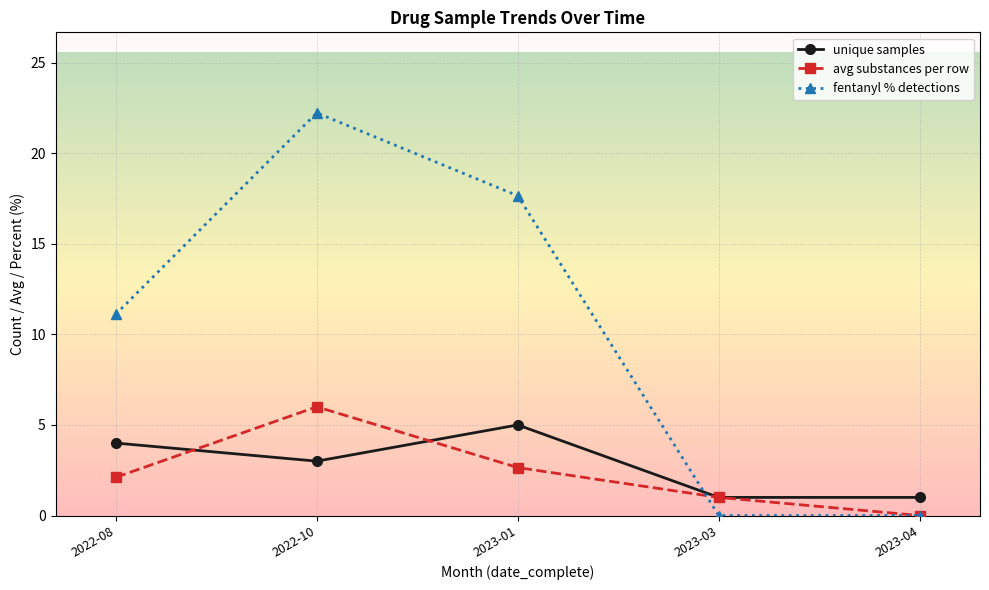

How many series are shown in this chart?

3